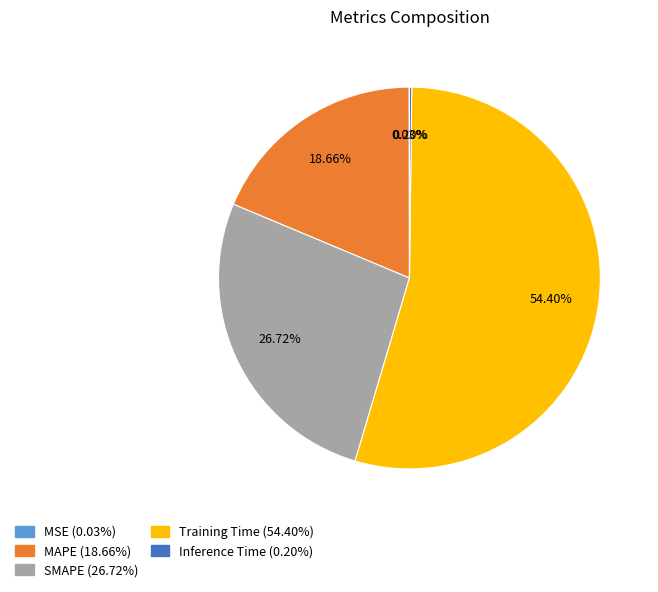

To the nearest percent, what is the average slice percentage?

20%